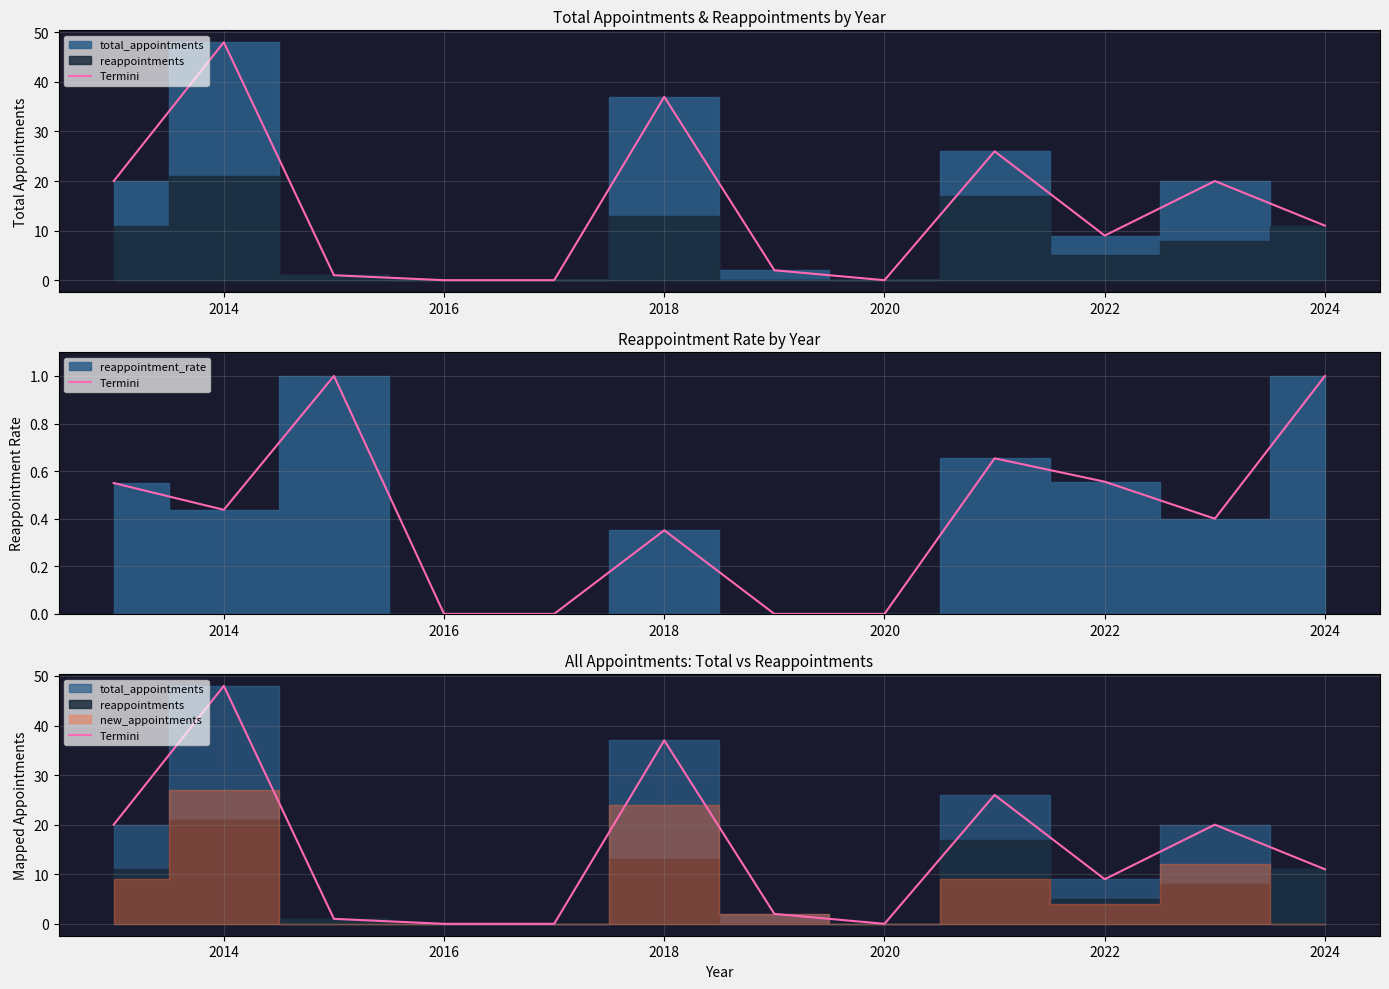

How many points are lower than both their immediate neighbors (excluding endpoints)?

2